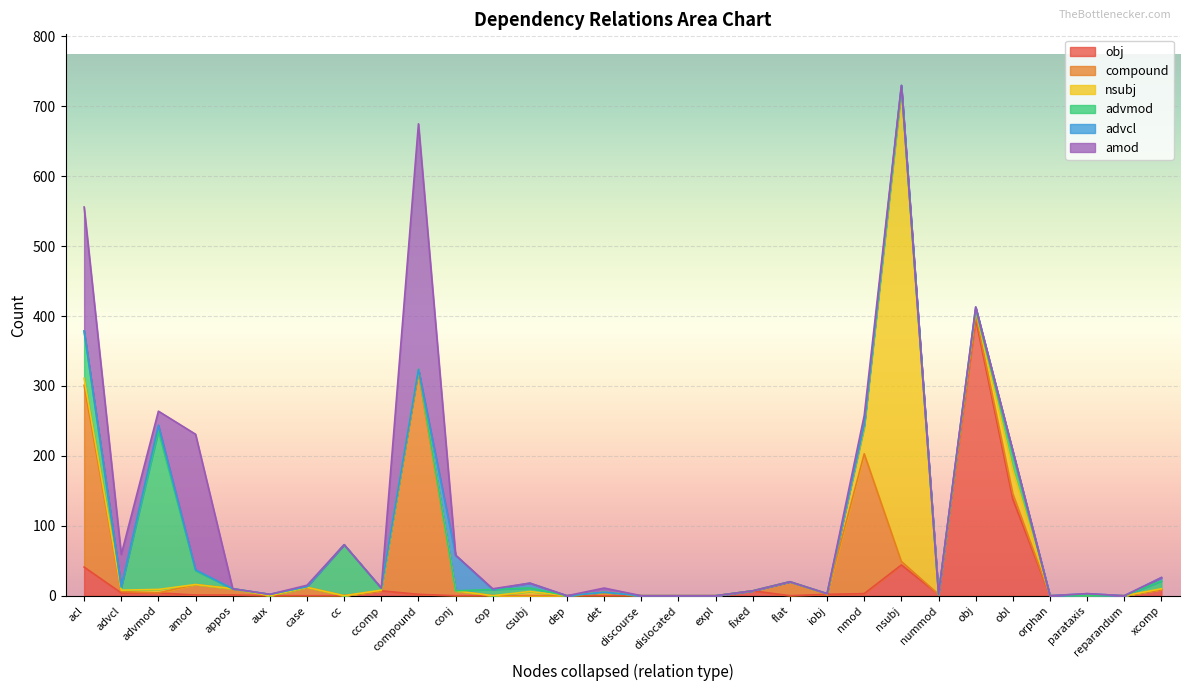

The value of advmod at iobj is -135. True or false?

False